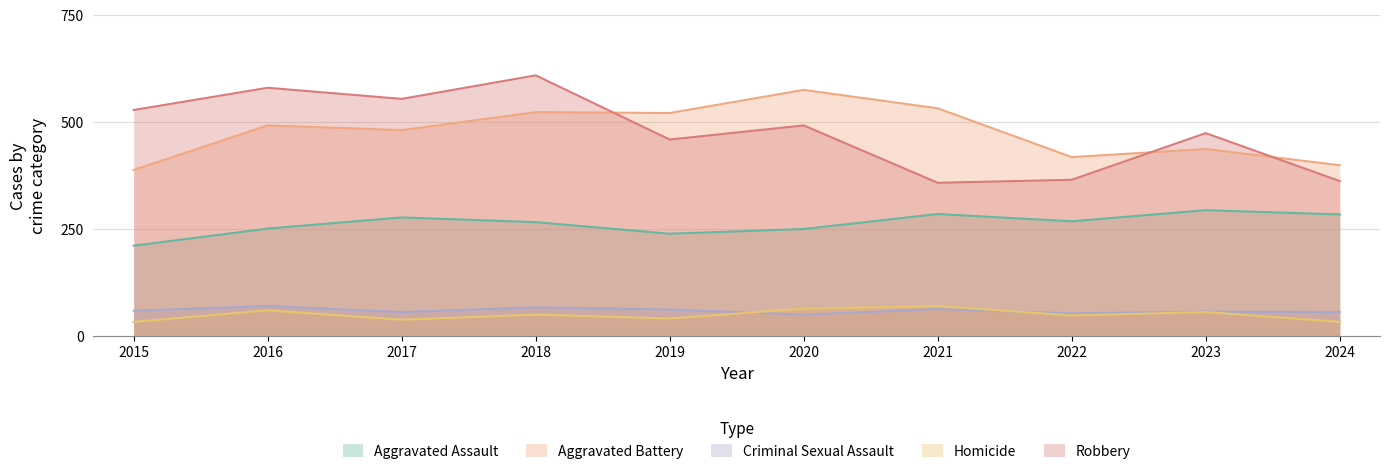

Reading left to right, list all the values displayed in this chart.

Aggravated Assault: 210	250	276	265	238	249	284	267	293	283
Aggravated Battery: 387	491	480	522	520	574	531	417	436	398
Criminal Sexual Assault: 58	69	55	66	61	49	62	52	56	55
Homicide: 32	59	37	49	40	63	69	47	55	32
Robbery: 527	579	553	608	458	491	357	364	473	361